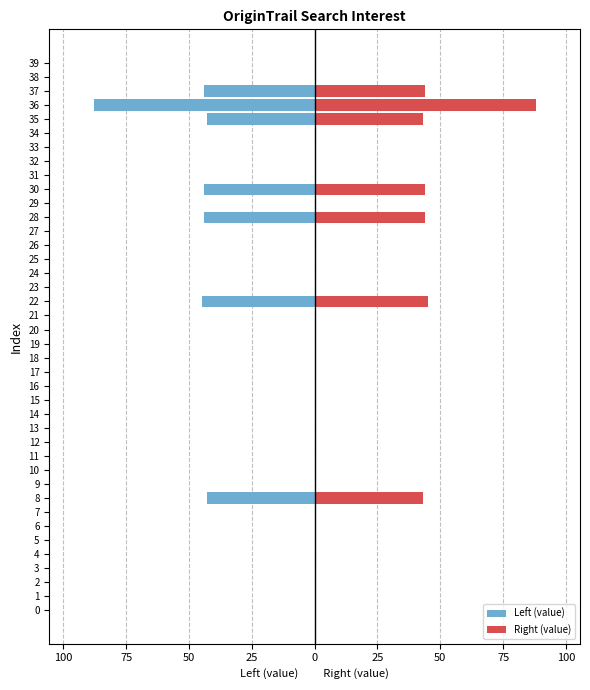

Which has a higher value, 11 or 32?

11